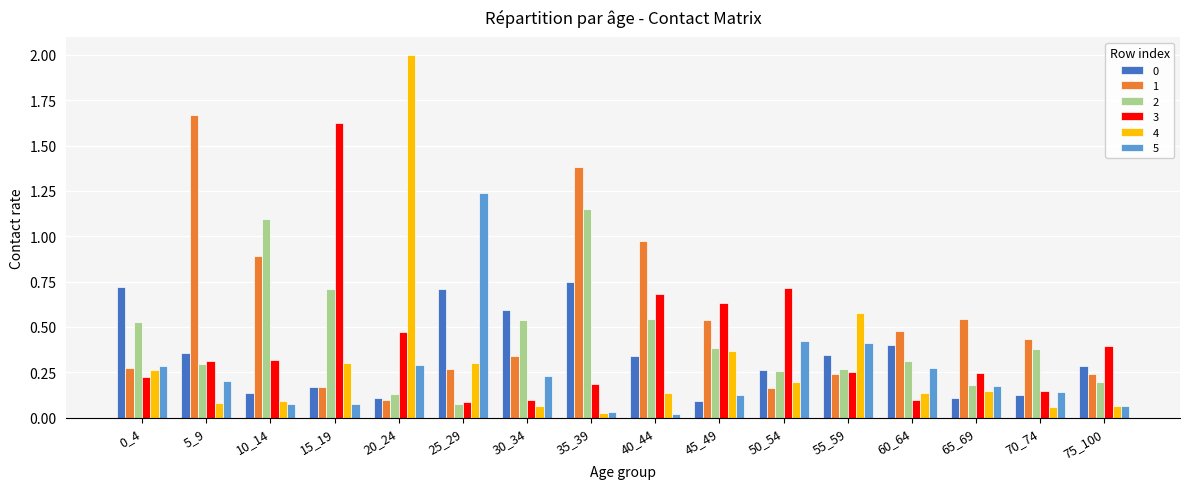

At which label does 1 reach its minimum?

20_24